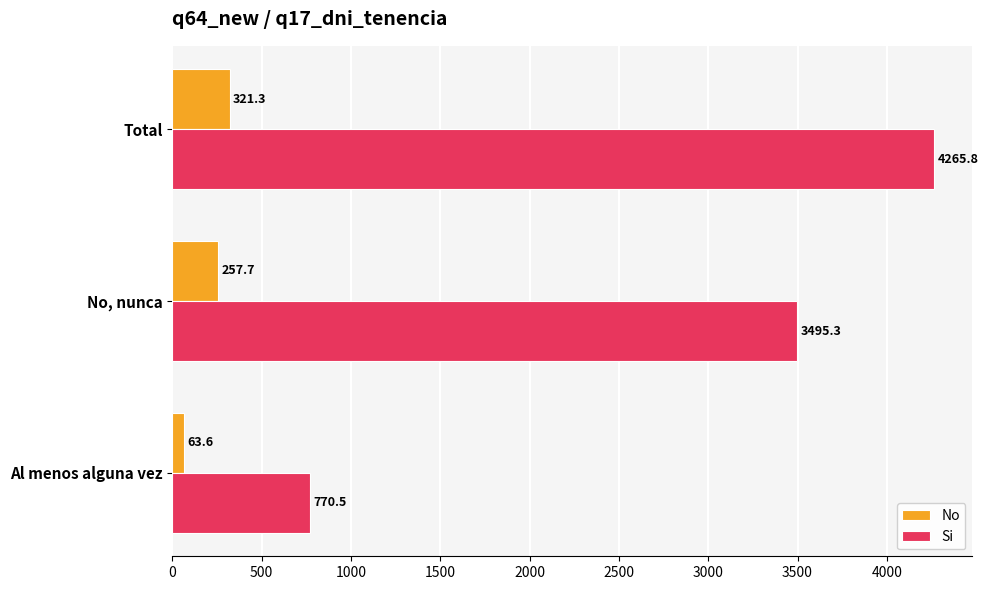

How many categories are shown in the chart?

3